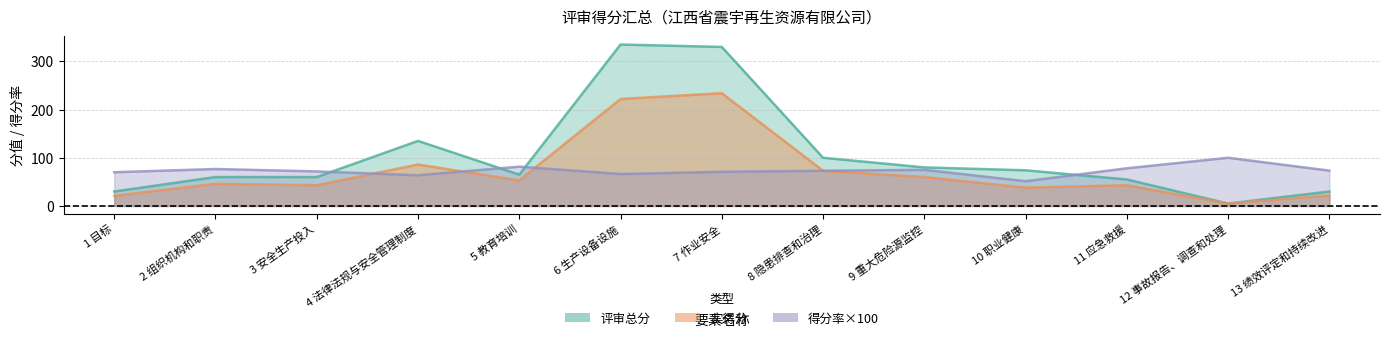

Rank the series by their maximum value, from highest to lowest.

评审总分, 实得分, 得分率